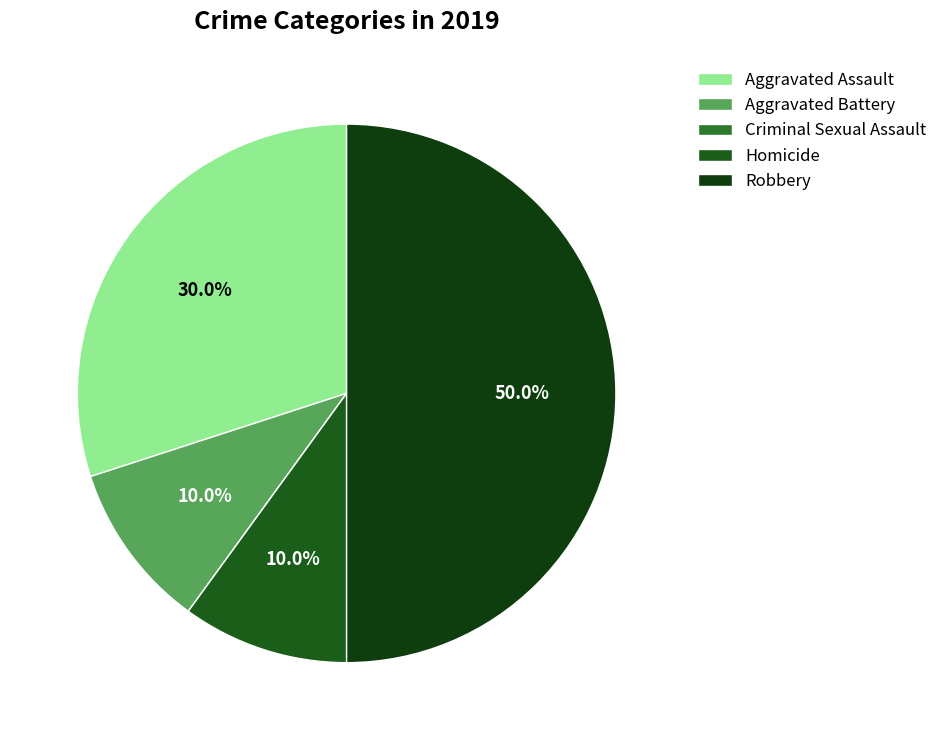

Which slice is the largest?

Robbery